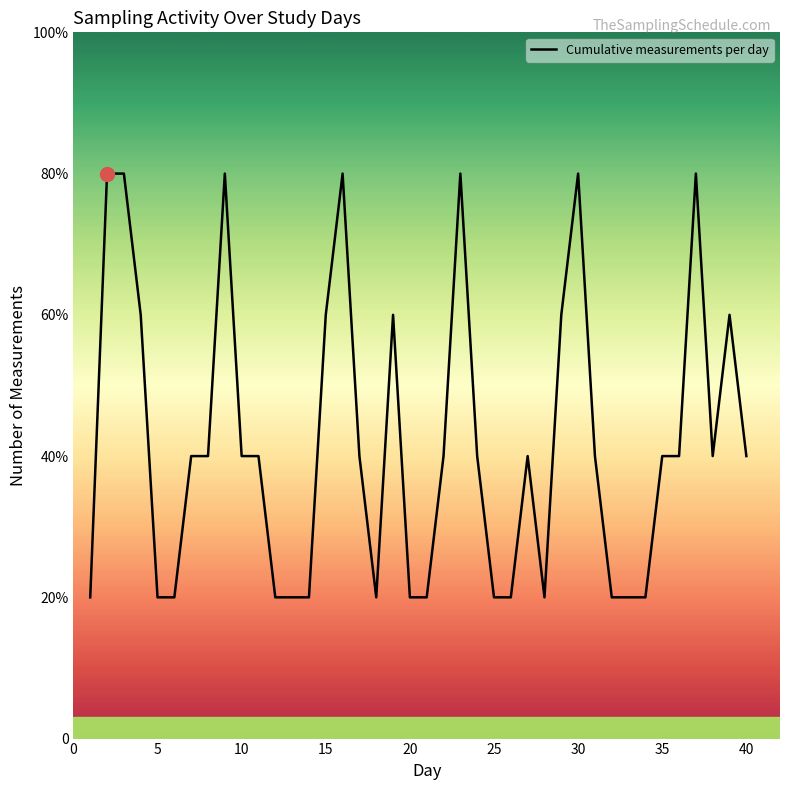

Reading left to right, list all the values displayed in this chart.

1	4	4	3	1	1	2	2	4	2	2	1	1	1	3	4	2	1	3	1	1	2	4	2	1	1	2	1	3	4	2	1	1	1	2	2	4	2	3	2